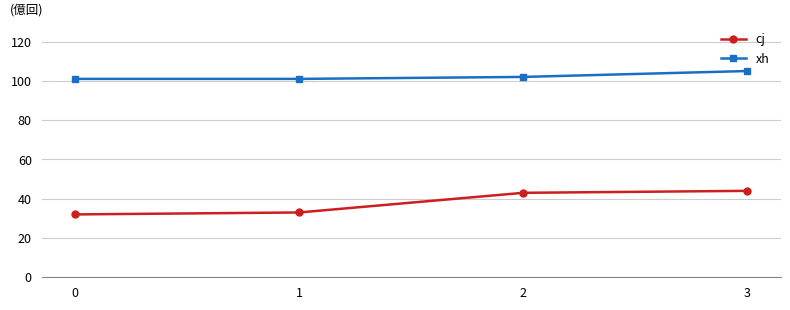

At 3, list the series in order from smallest to largest.

cj, xh